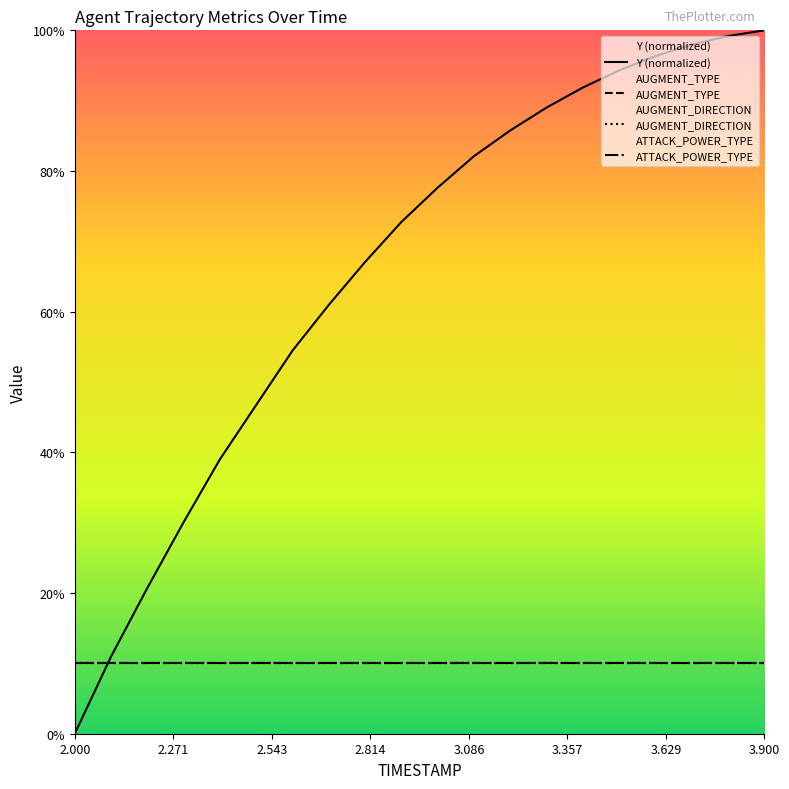

Reading left to right, what are all the values shown in this chart?

Y (normalized): 0.0	11.0	20.7	30.1	39.0	46.7	54.5	61.0	67.1	72.8	77.6	82.1	85.8	89.0	91.9	94.3	96.3	98.0	99.2	100.0
AUGMENT_TYPE: 10.0	10.0	10.0	10.0	10.0	10.0	10.0	10.0	10.0	10.0	10.0	10.0	10.0	10.0	10.0	10.0	10.0	10.0	10.0	10.0
AUGMENT_DIRECTION: 10.0	10.0	10.0	10.0	10.0	10.0	10.0	10.0	10.0	10.0	10.0	10.0	10.0	10.0	10.0	10.0	10.0	10.0	10.0	10.0
ATTACK_POWER_TYPE: 10.0	10.0	10.0	10.0	10.0	10.0	10.0	10.0	10.0	10.0	10.0	10.0	10.0	10.0	10.0	10.0	10.0	10.0	10.0	10.0